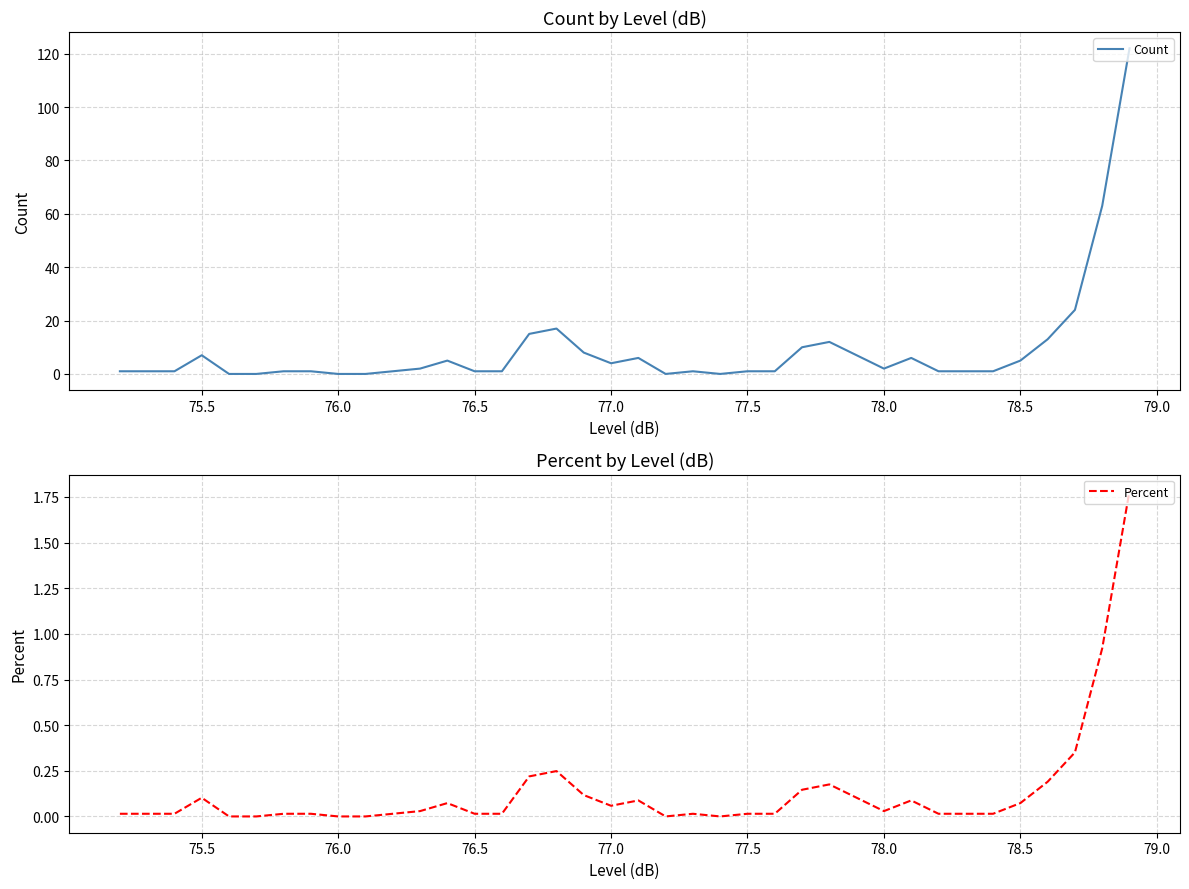

What is the highest value of the Count series?

122